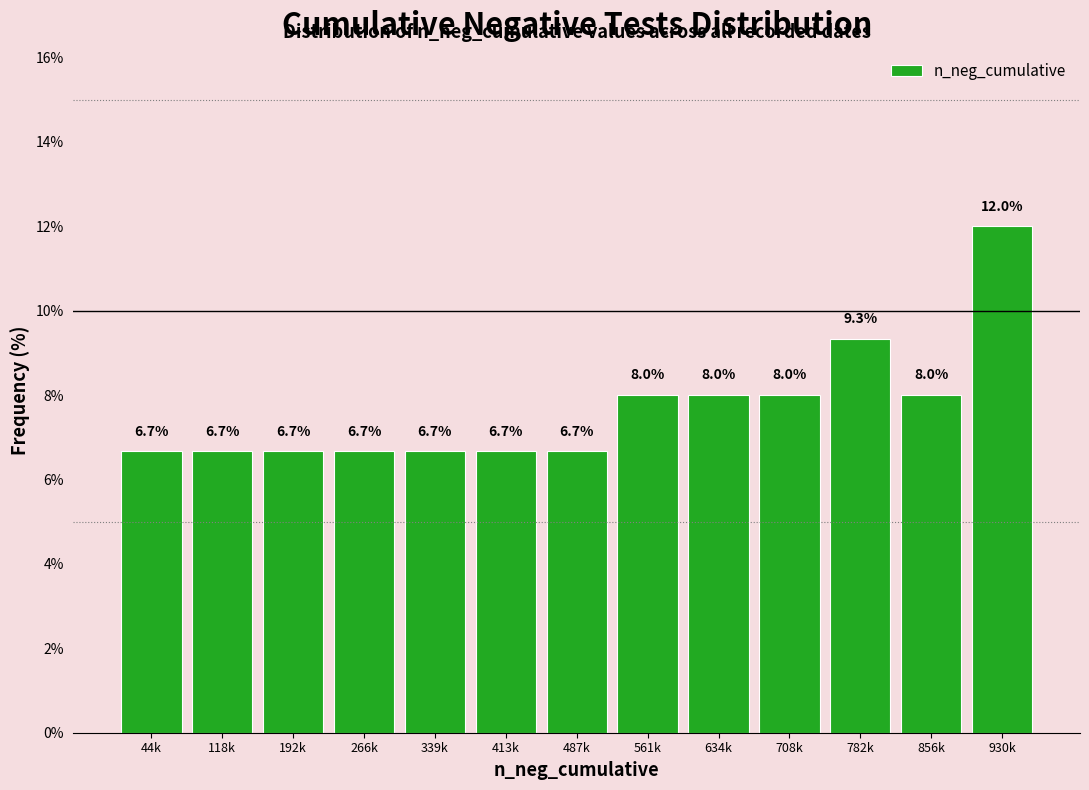

Reading left to right, list all the values displayed in this chart.

44k=6.7	118k=6.7	192k=6.7	266k=6.7	339k=6.7	413k=6.7	487k=6.7	561k=8.0	634k=8.0	708k=8.0	782k=9.3	856k=8.0	930k=12.0